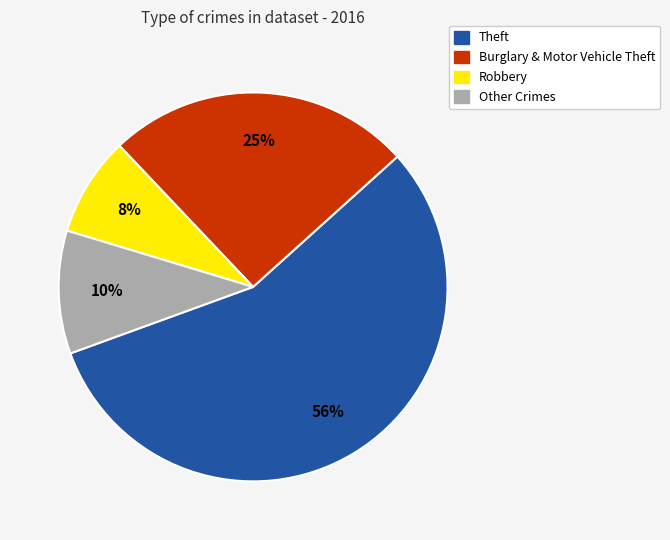

To the nearest percent, what is the average slice percentage?

25%